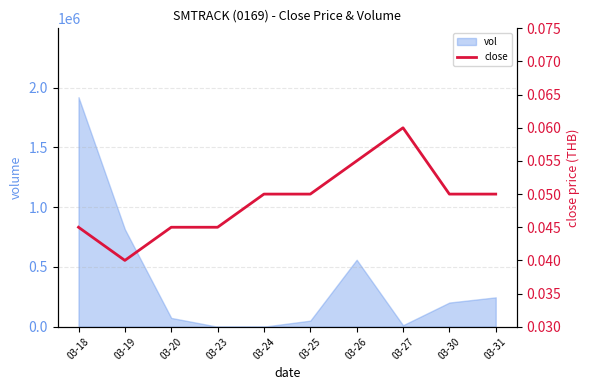

What value does the data have at 03-25?

0.1